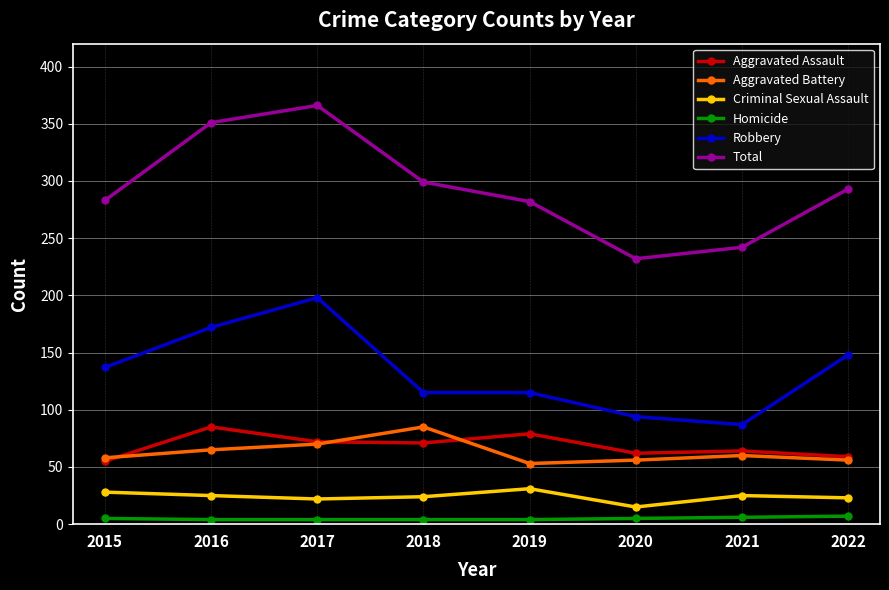

What is the highest value of the Robbery series?

198